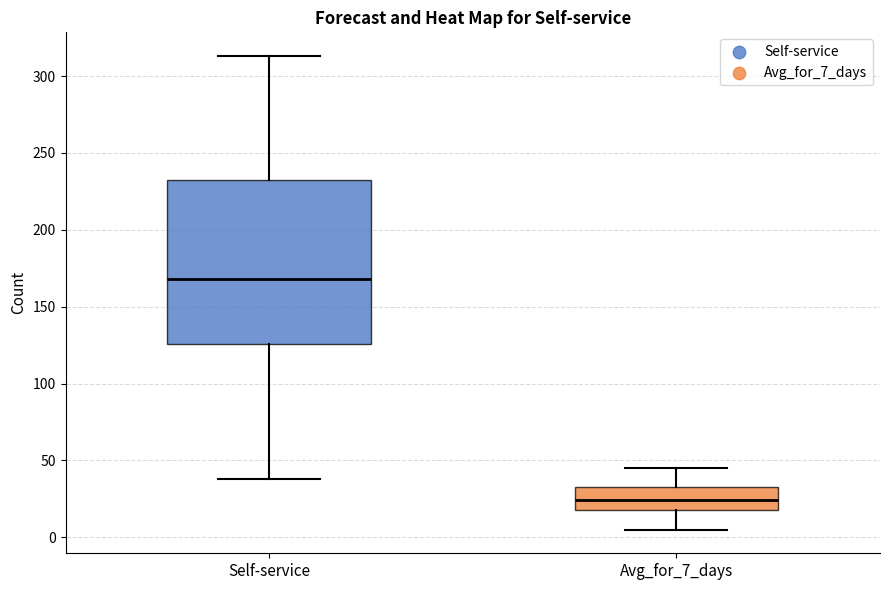

Reading left to right, transcribe this box plot: for each box, give where its median line is, the range the box spans, and where its two whiskers end, as read against the y-axis. The values are not printed on the chart, so give them approximately, as read against the axis.

Self-service: median 170, box 125 to 235, whiskers 40 to 315
Avg_for_7_days: median 25, box 20 to 35, whiskers 5 to 45